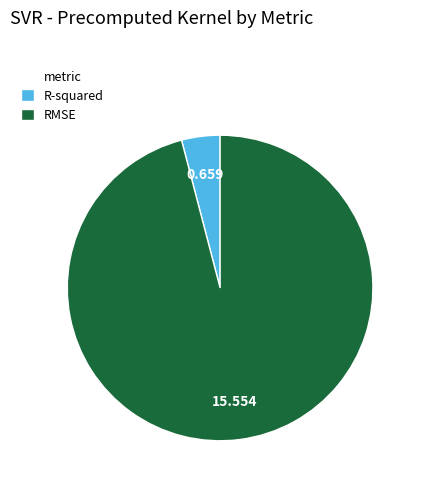

What is the majority slice?

RMSE